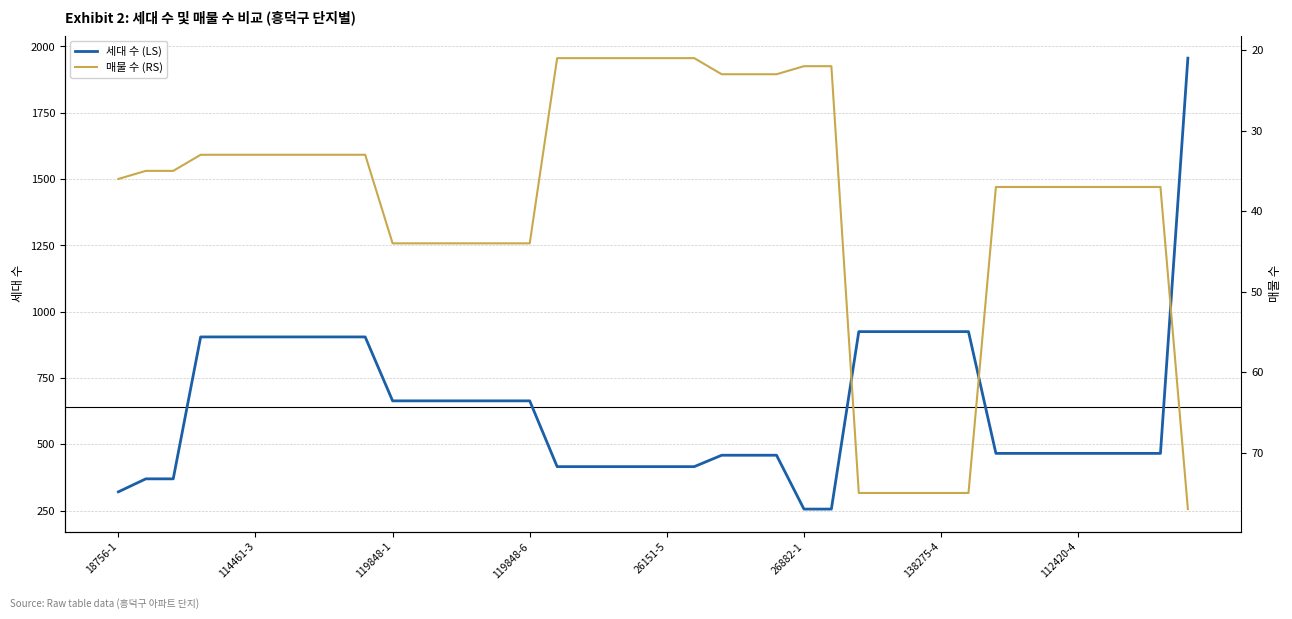

What is the lowest value of the 세대 수 (LS) series?

256